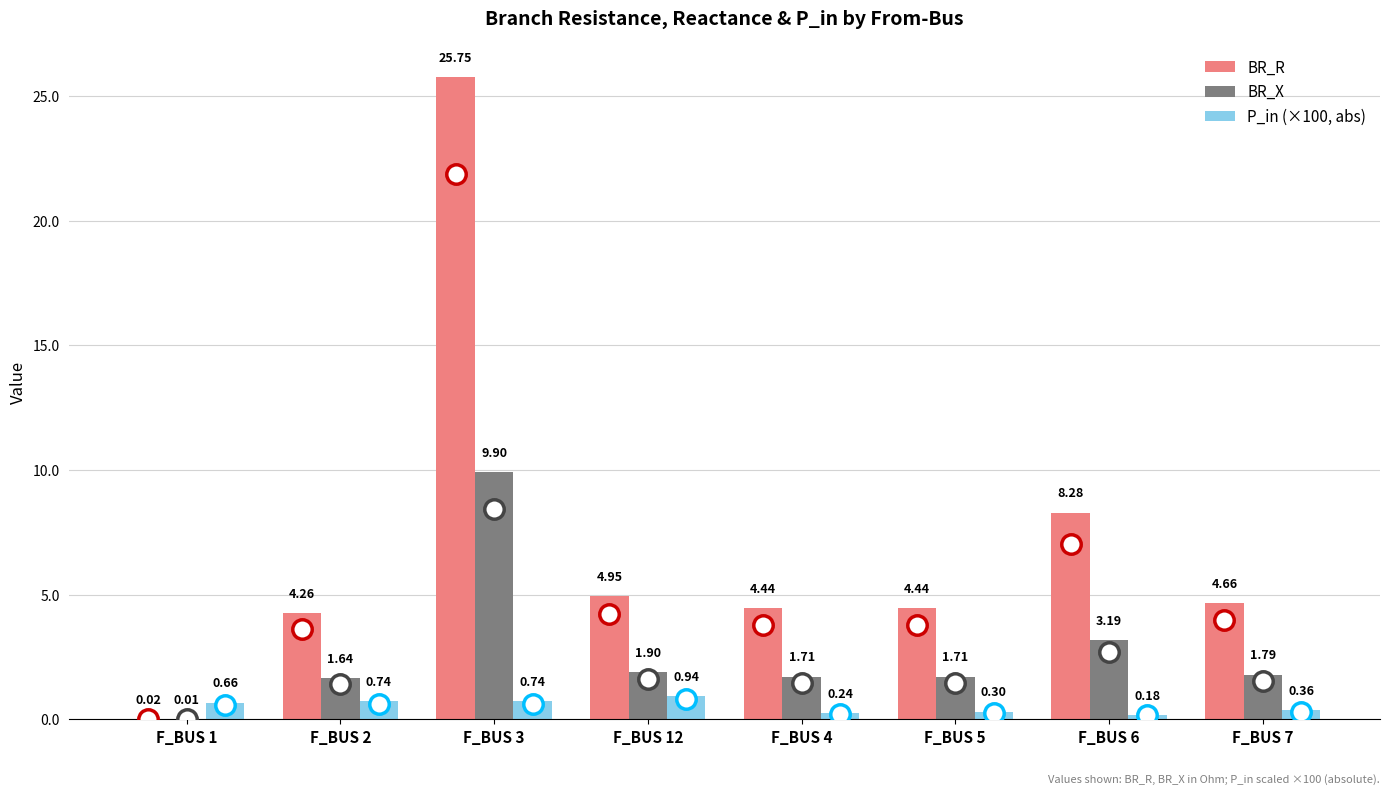

What is the difference between the BR_X values at F_BUS 4 and F_BUS 2?

0.1